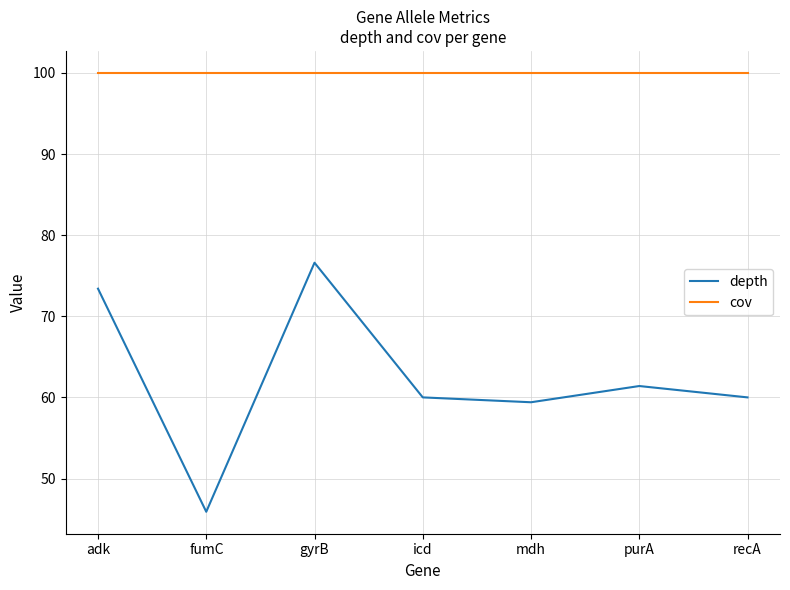

What is the maximum value shown in the chart?

100.0